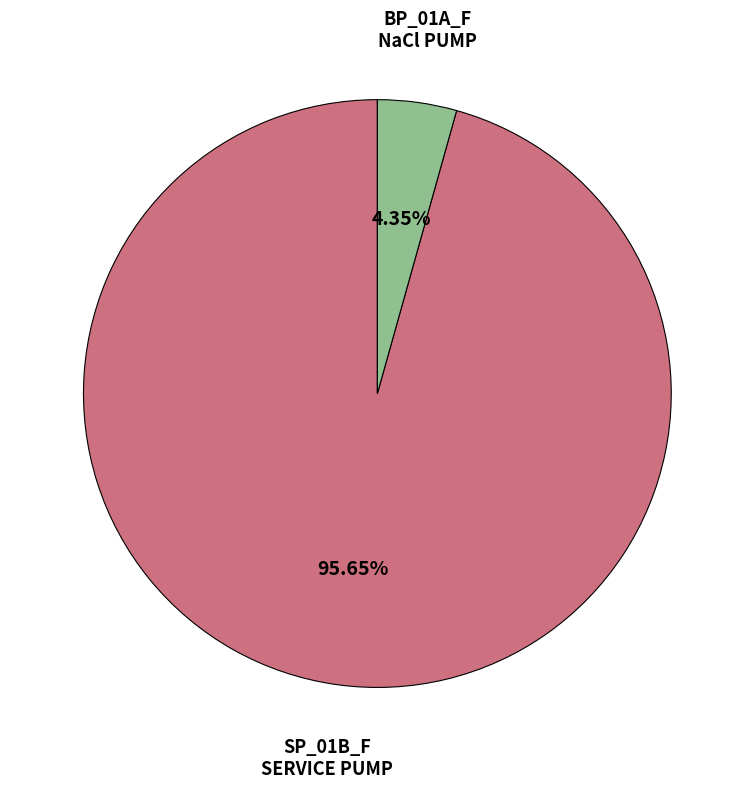

Does any single category account for the majority?

Yes